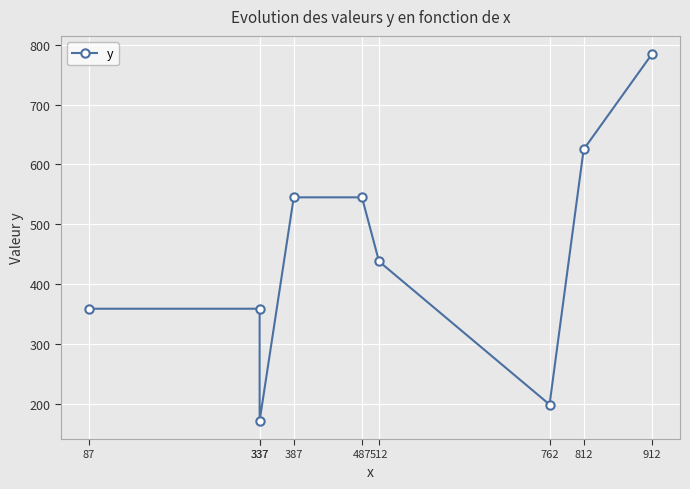

How many points are lower than both their immediate neighbors (excluding endpoints)?

2